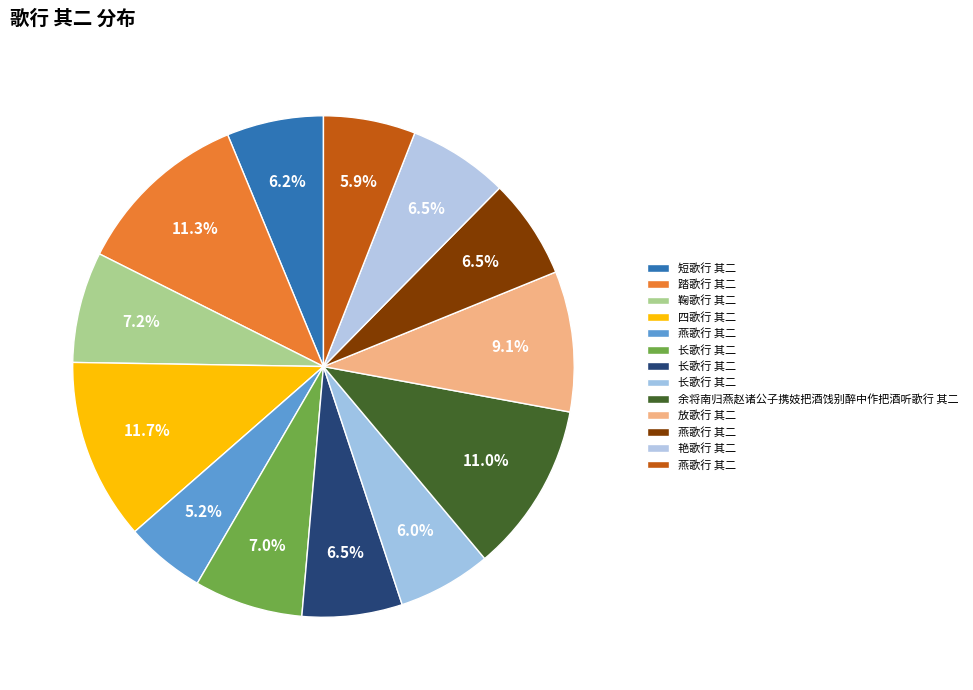

Is there any slice that represents more than half of the pie?

No